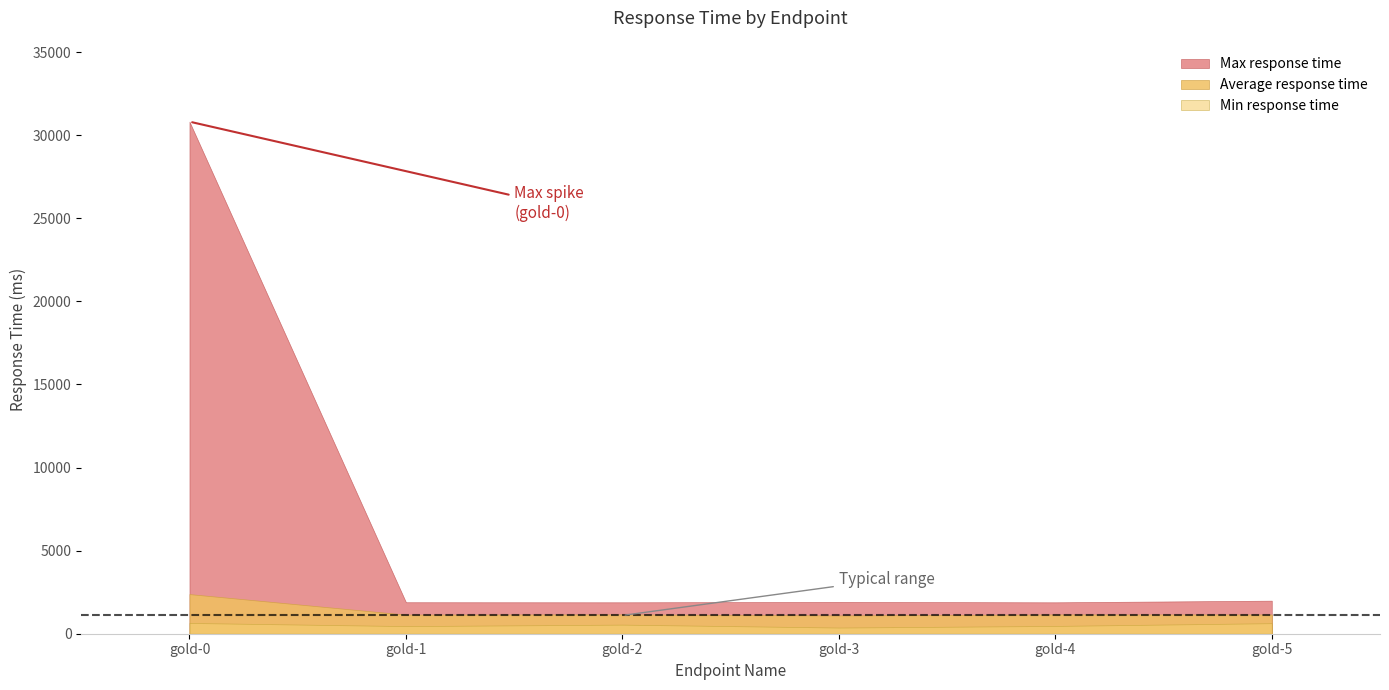

What is the smallest value displayed?

371